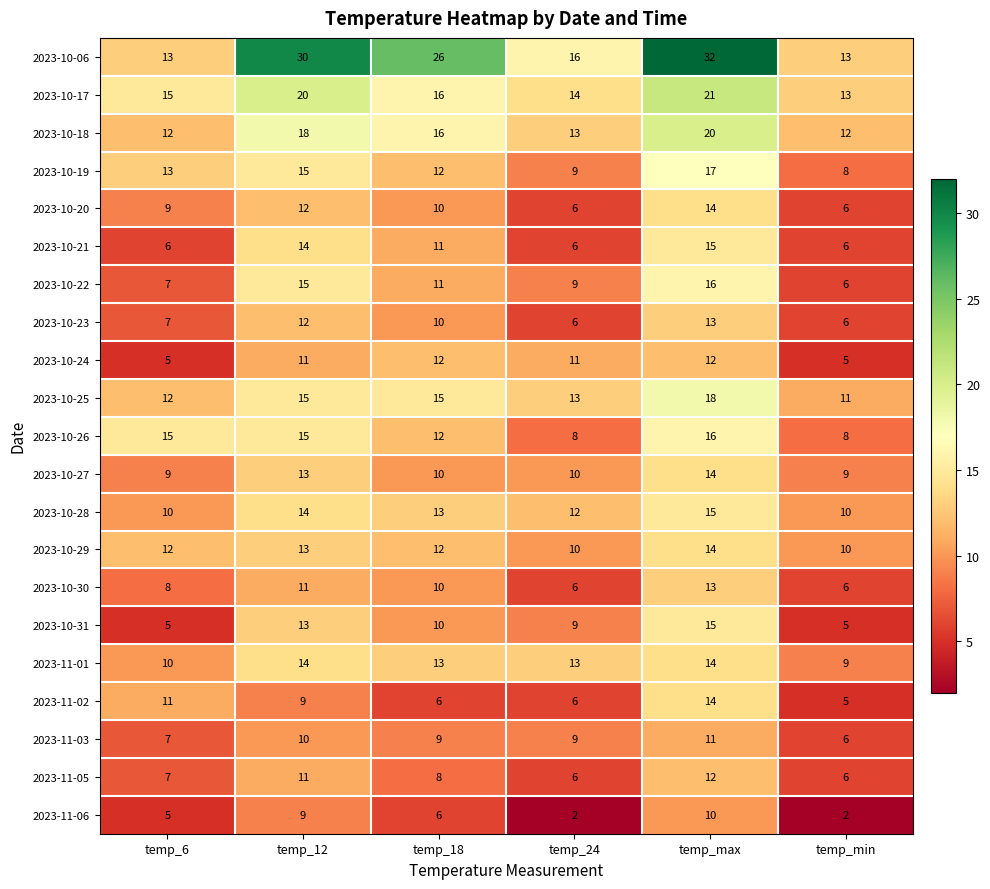

Which series has the largest total across all categories?

2023-10-06